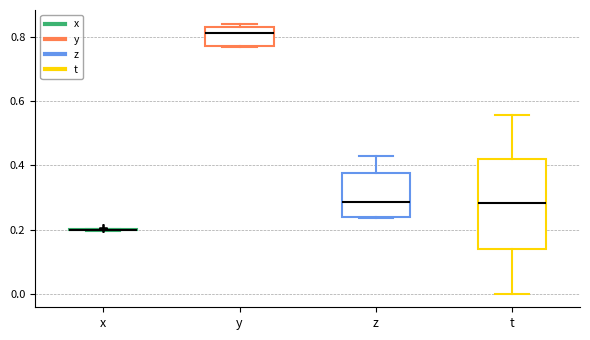

Reading left to right, transcribe this box plot: for each box, give where its median line is, the range the box spans, and where its two whiskers end, as read against the y-axis. The values are not printed on the chart, so give them approximately, as read against the axis.

x: box collapsed to a line at 0.20, whiskers 0.20 to 0.20
y: median 0.82, box 0.78 to 0.84, whiskers 0.76 to 0.84 (just above the box's upper edge)
z: median 0.28, box 0.24 to 0.38, whiskers 0.24 to 0.42
t: median 0.28, box 0.14 to 0.42, whiskers 0.00 to 0.56